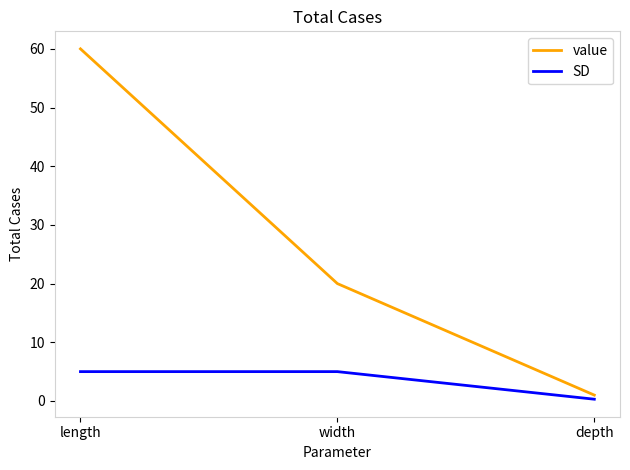

What is the difference between the value values at width and length?

40.0